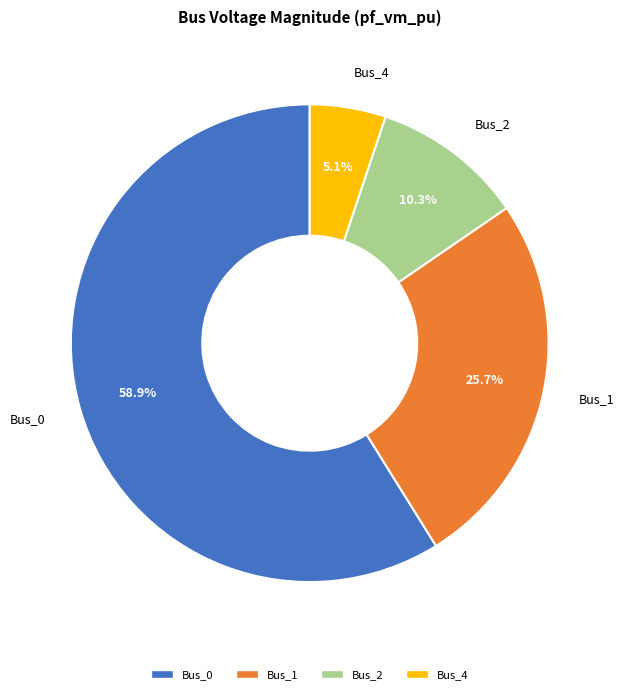

Is there a majority slice in this chart?

Yes